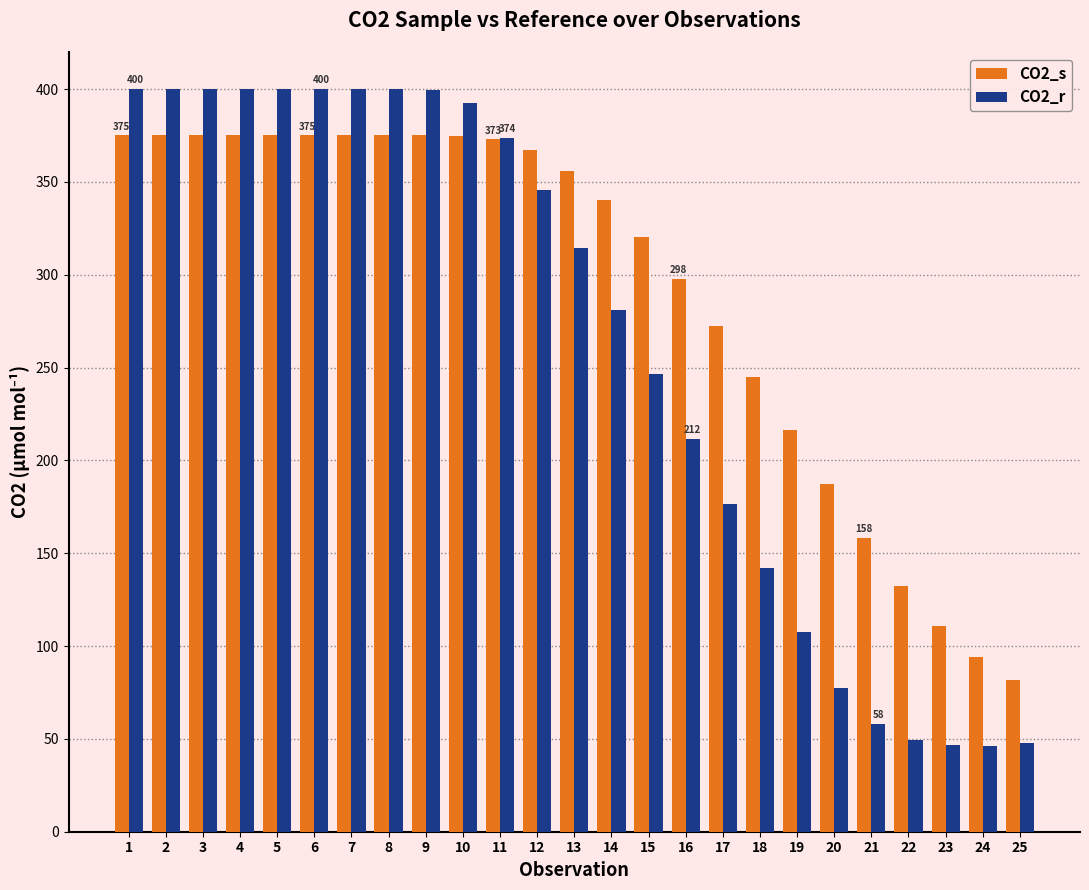

What is the difference between the second highest and minimum values in the CO2_s series?

293.4